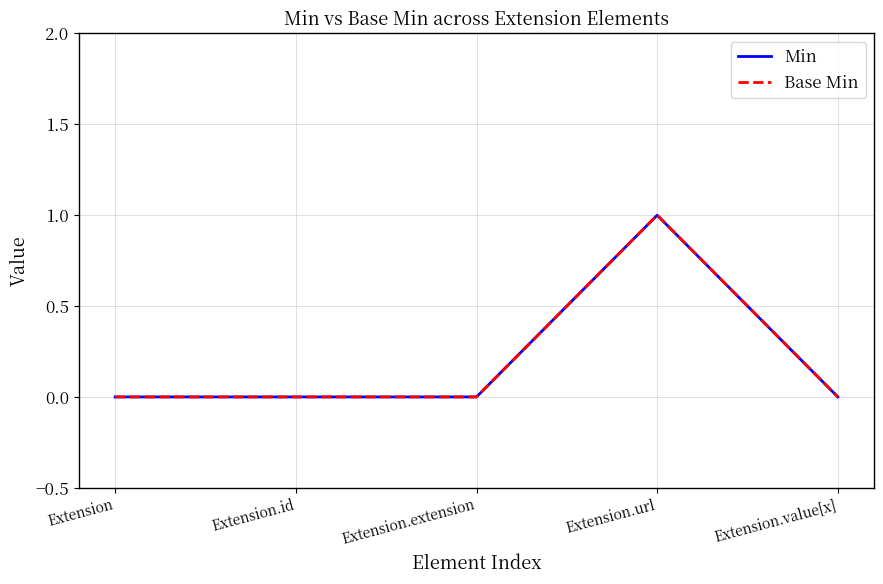

How many Min values are between 0 and 1?

5